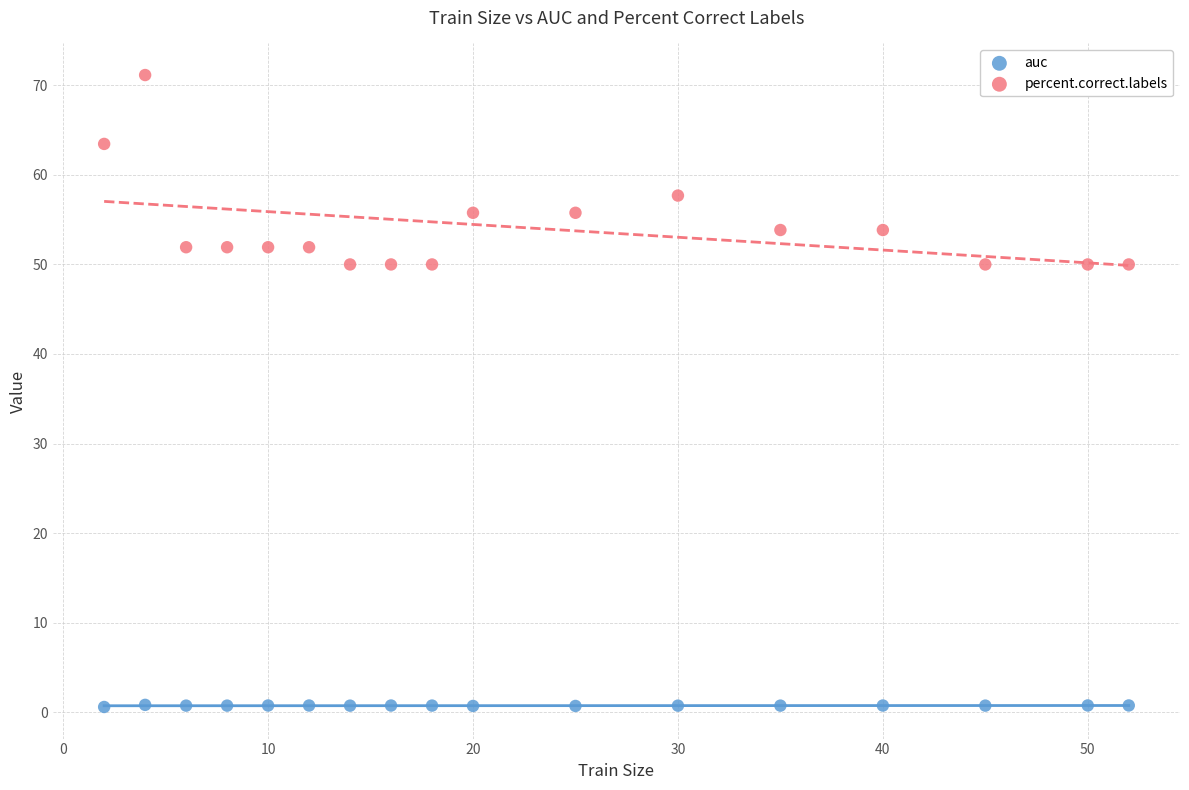

Which series reaches the minimum Y coordinate?

auc